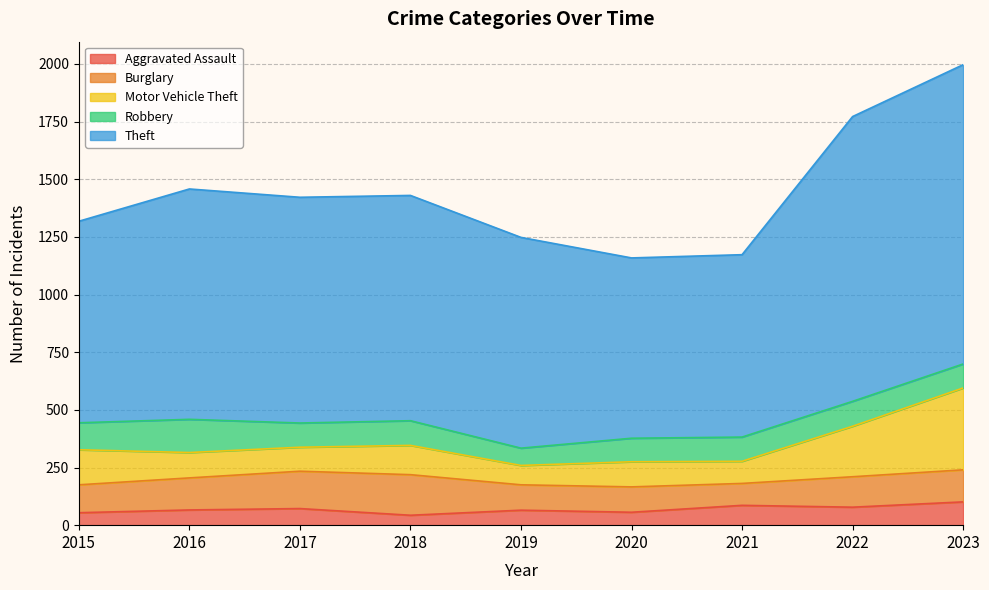

What is the value of the Aggravated Assault point at the 5th from the left?

65